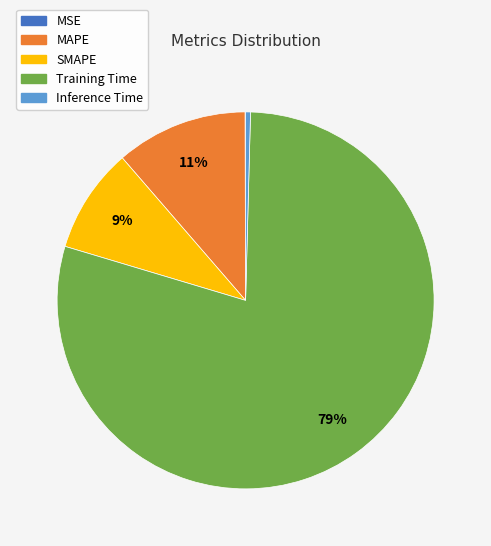

Is there any slice that represents more than half of the pie?

Yes